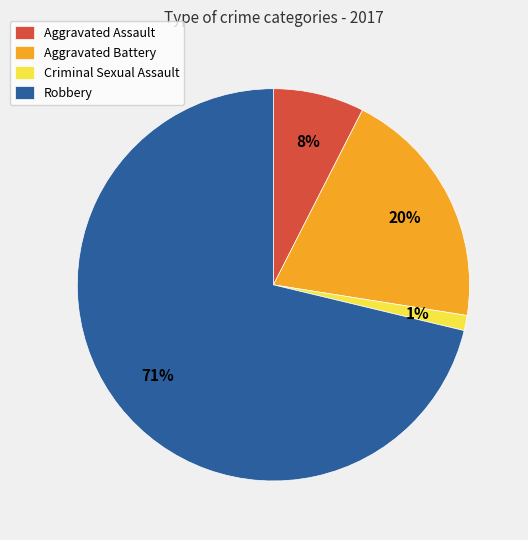

The Aggravated Assault slice represents 1% of the pie. True or false?

False